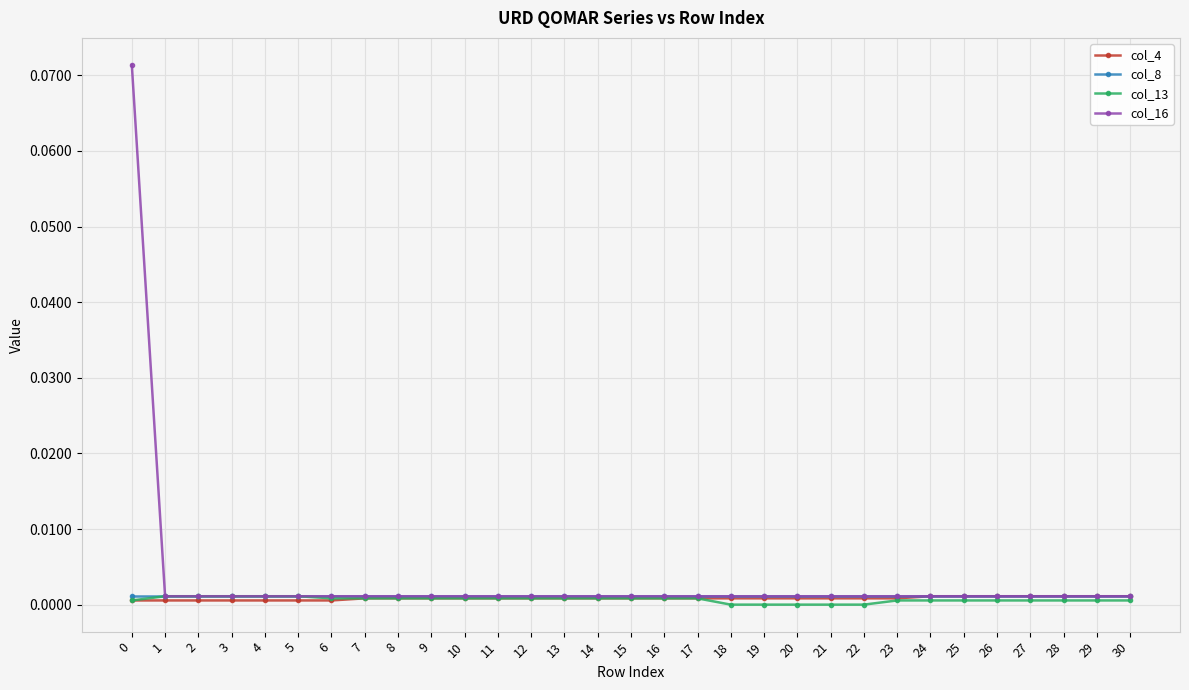

True or false: col_8 has a value of 0.0 at 17.

True